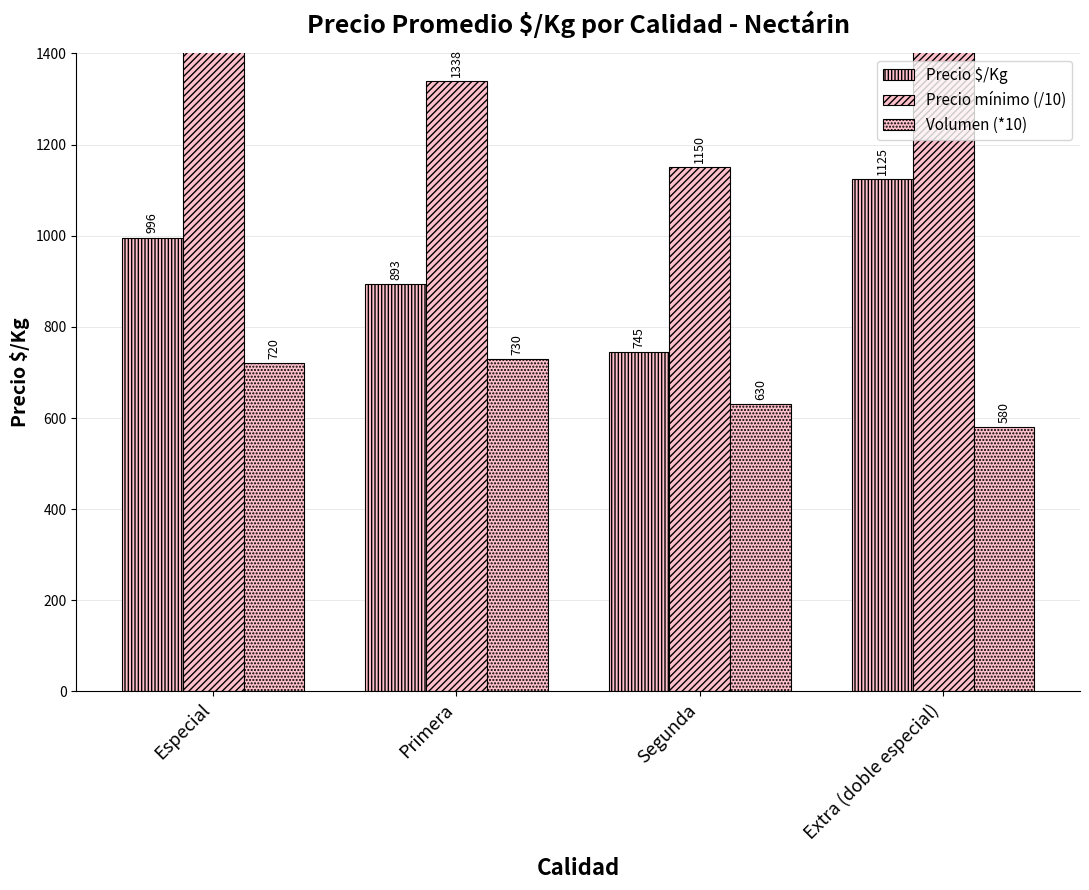

What is the label of the 1st bar from the right?

Extra (doble especial)